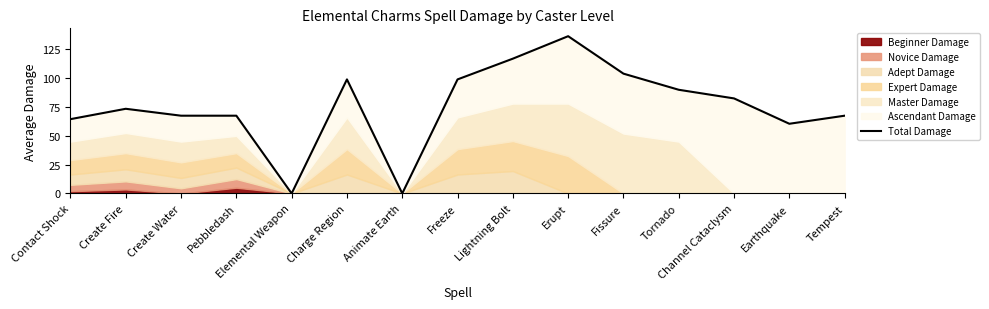

What is the difference between the maximum and minimum values?

136.5